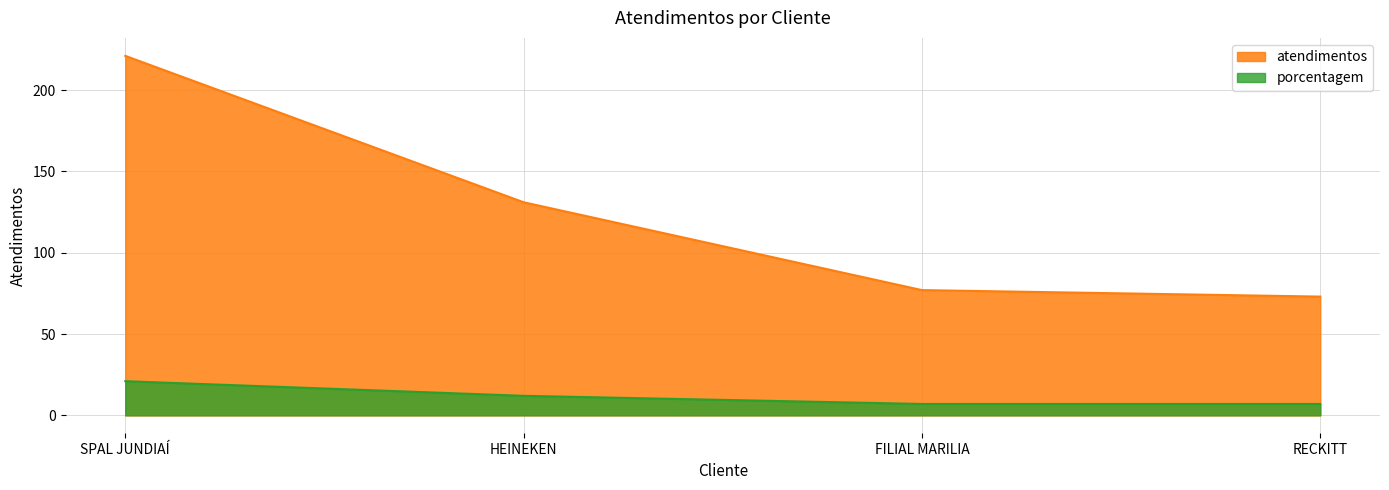

Count the number of data series in this chart.

2